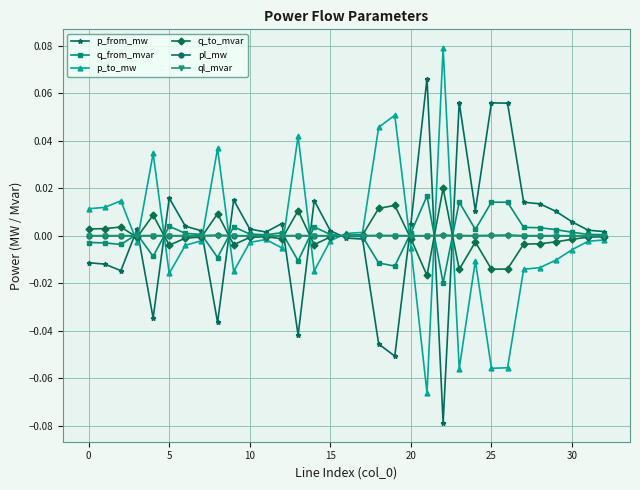

How many series are shown in this chart?

6